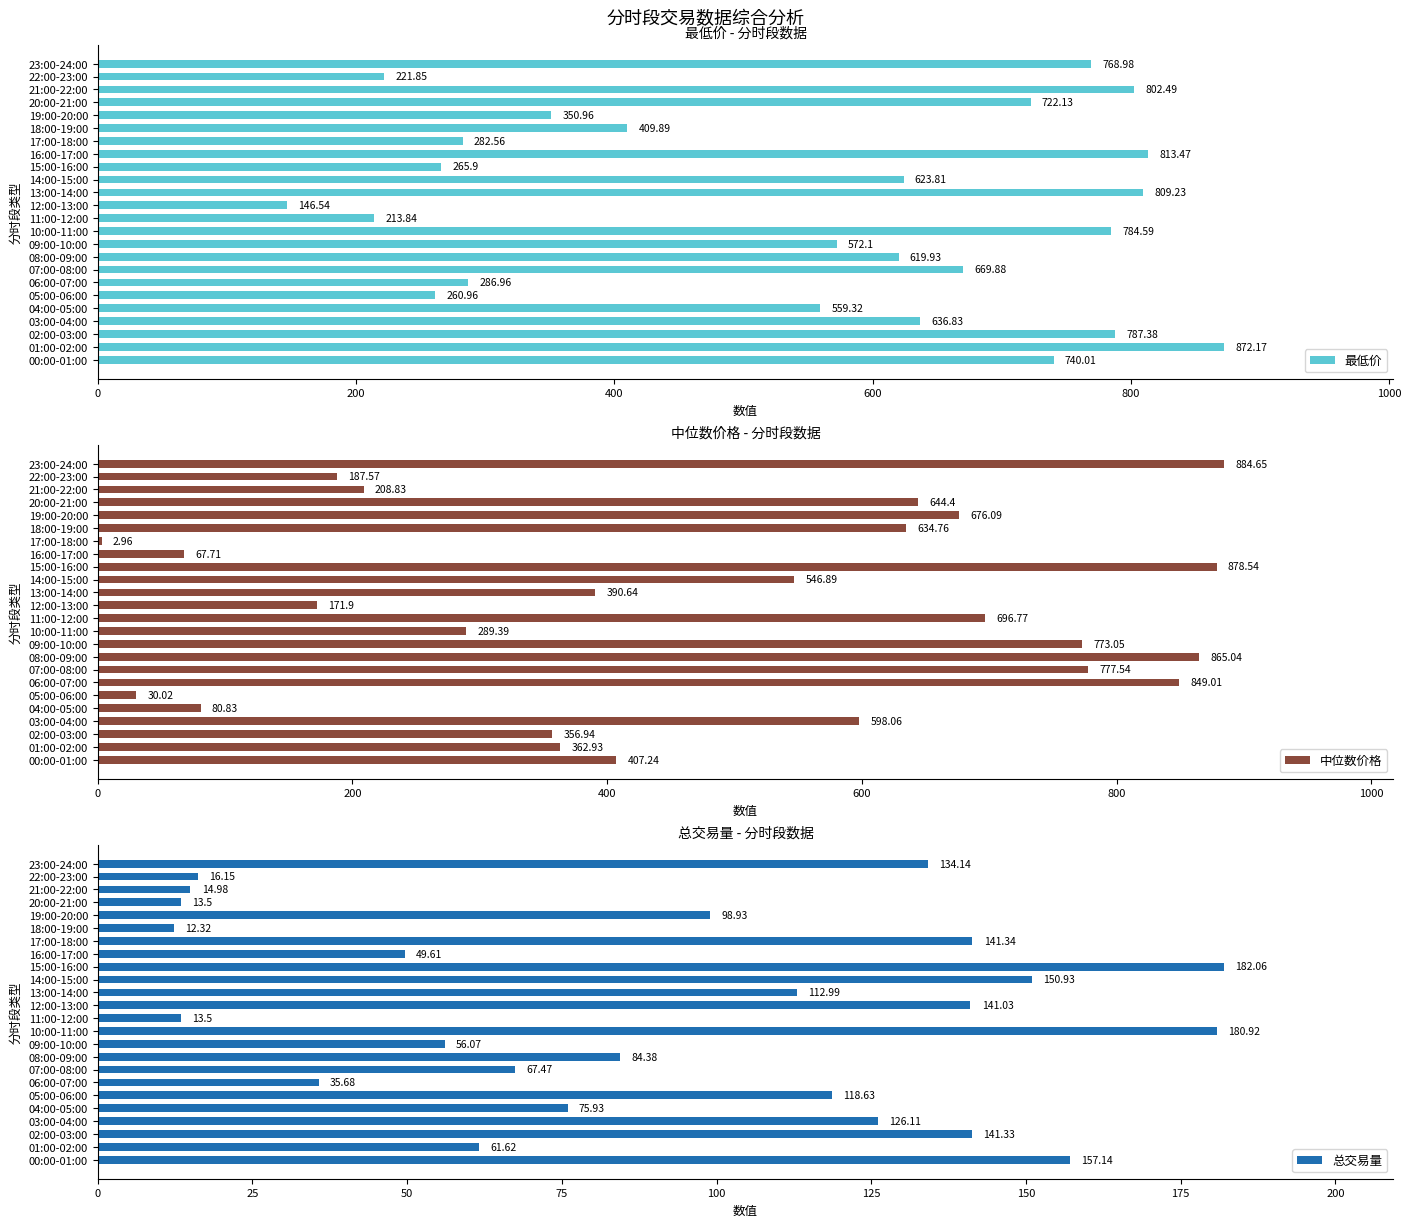

What is the average value of the 最低价 series?

550.9